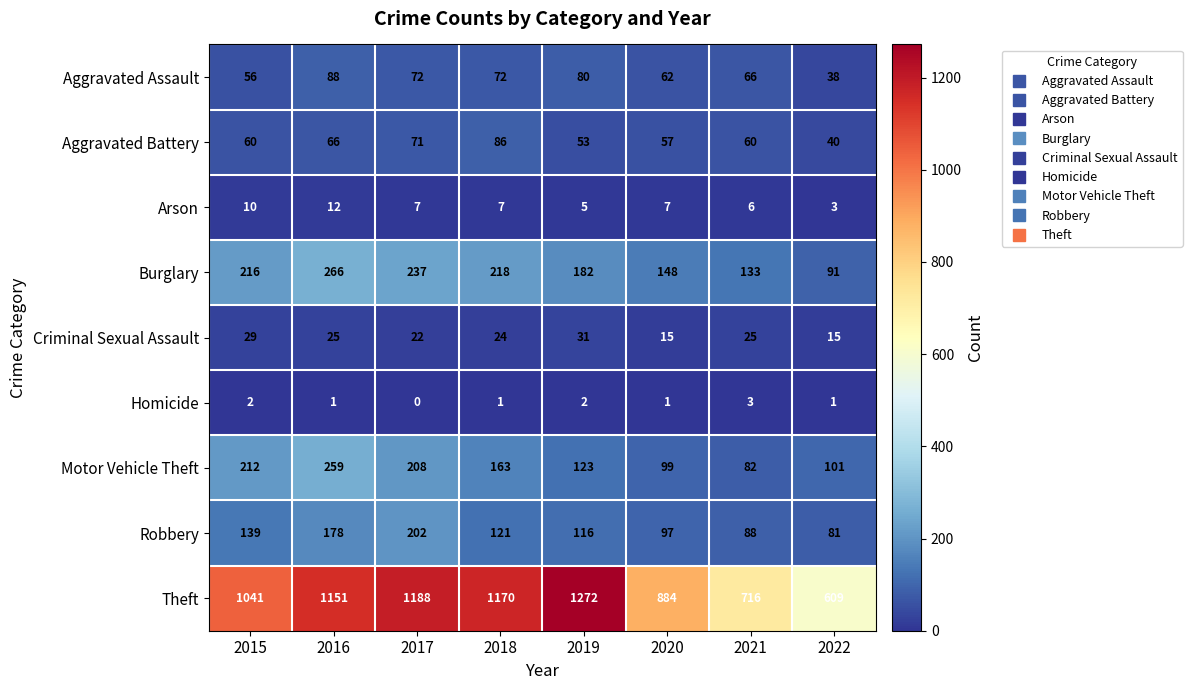

What is the greatest value displayed?

1272